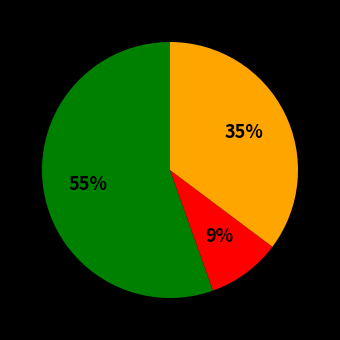

Is there any slice that represents more than half of the pie?

Yes